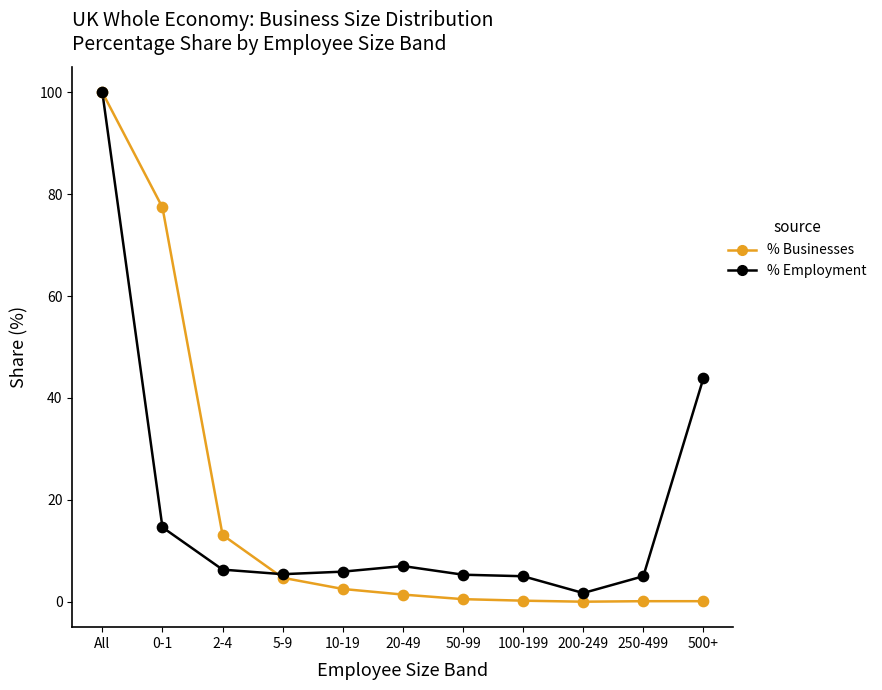

Is the value of % Employment at 2-4 greater than the value of % Businesses at 500+?

Yes